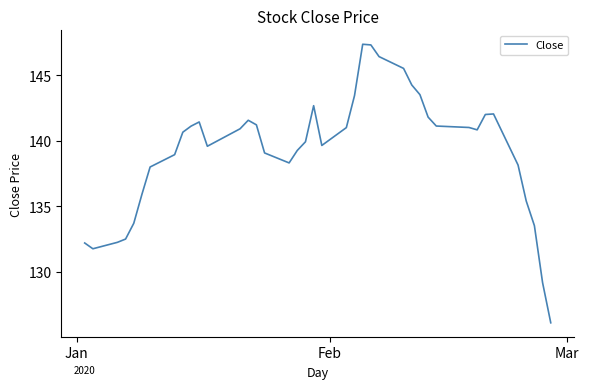

What is the difference between the maximum and minimum values?

21.2